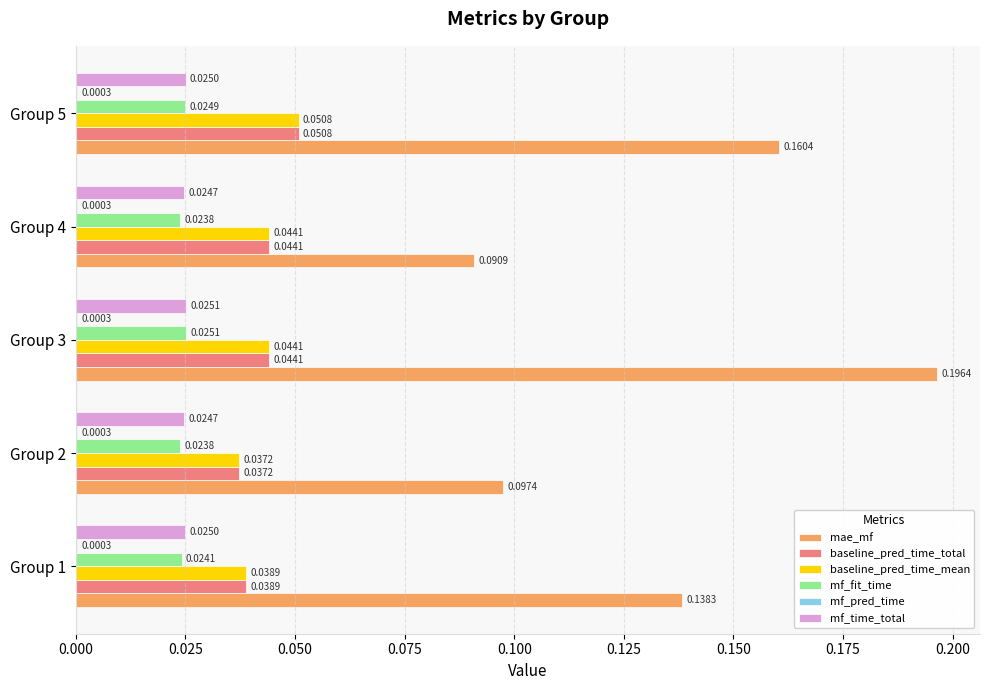

Which series has the largest total across all categories?

mae_mf